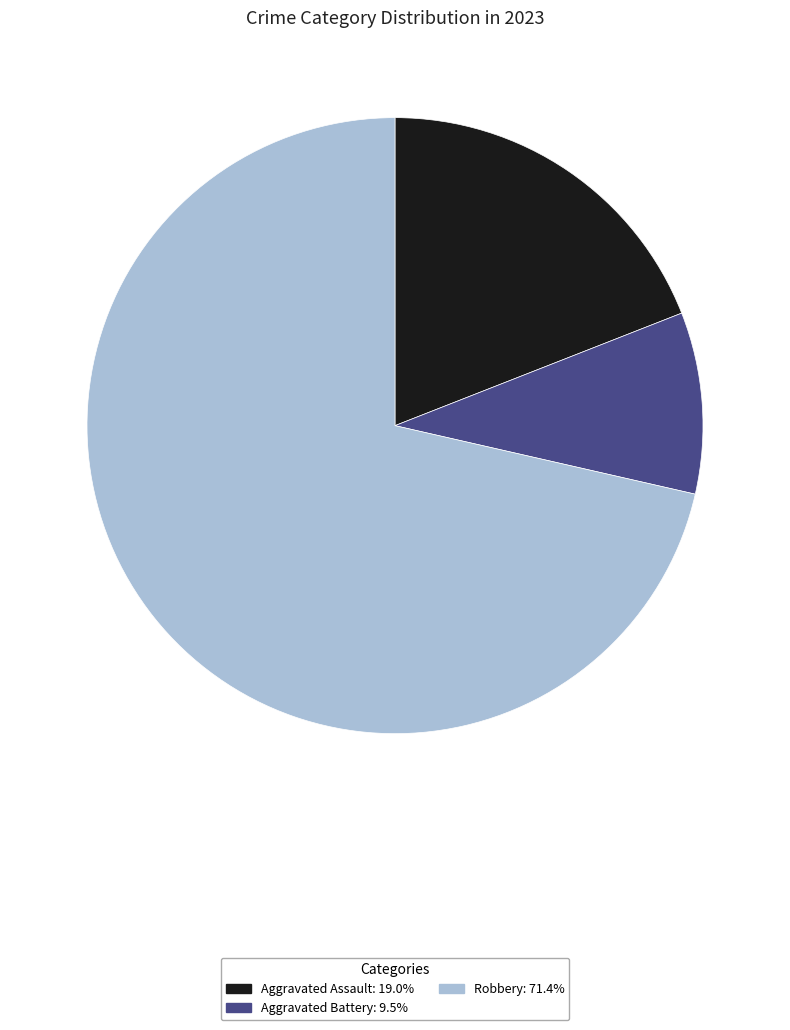

Is there a majority slice in this chart?

Yes